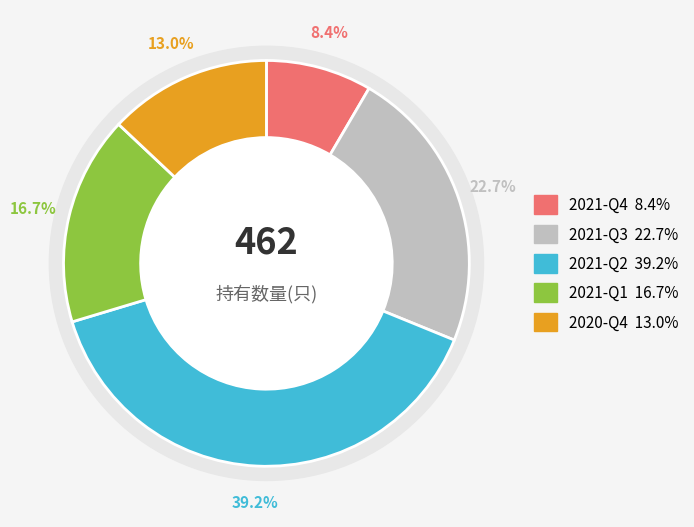

Approximately how many times larger is the value at 2020-Q4 compared to 2021-Q3?

0.6